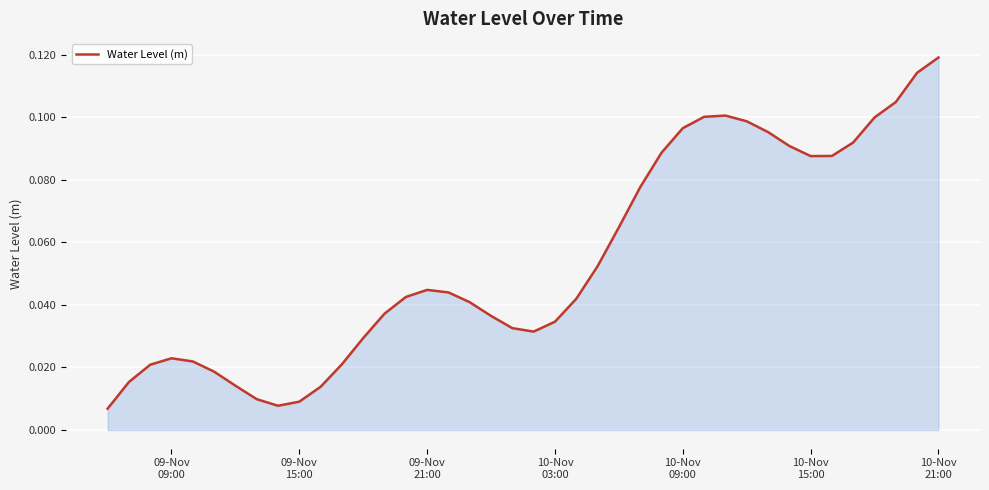

What is the difference between the second highest and minimum values?

0.1